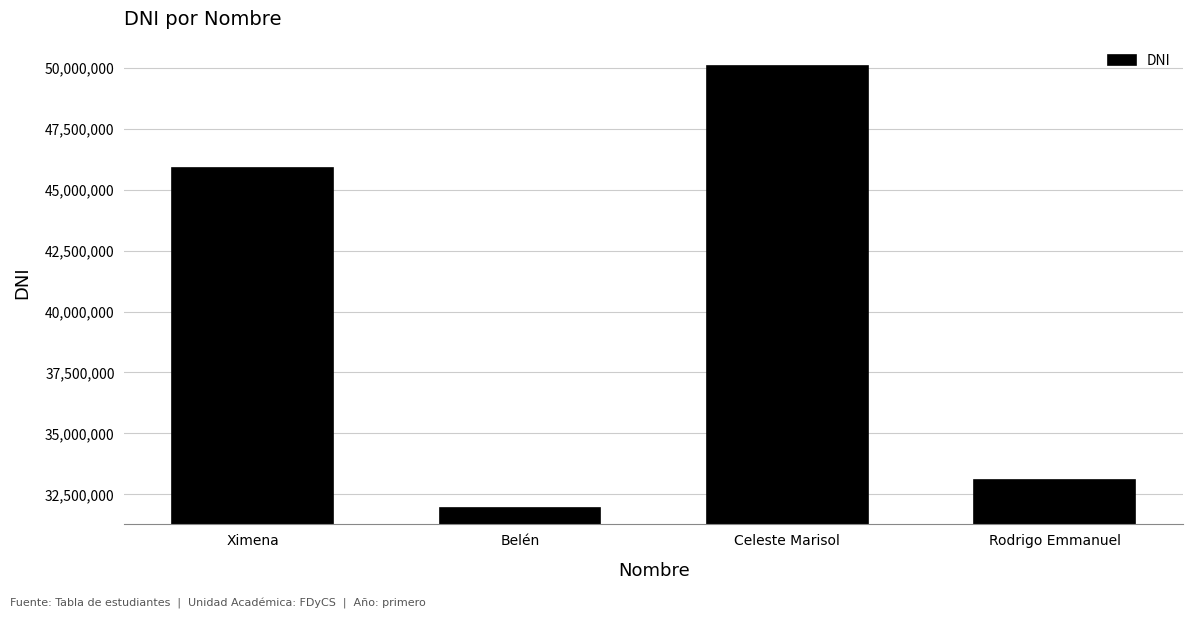

How many data points are less than 45885284?

2